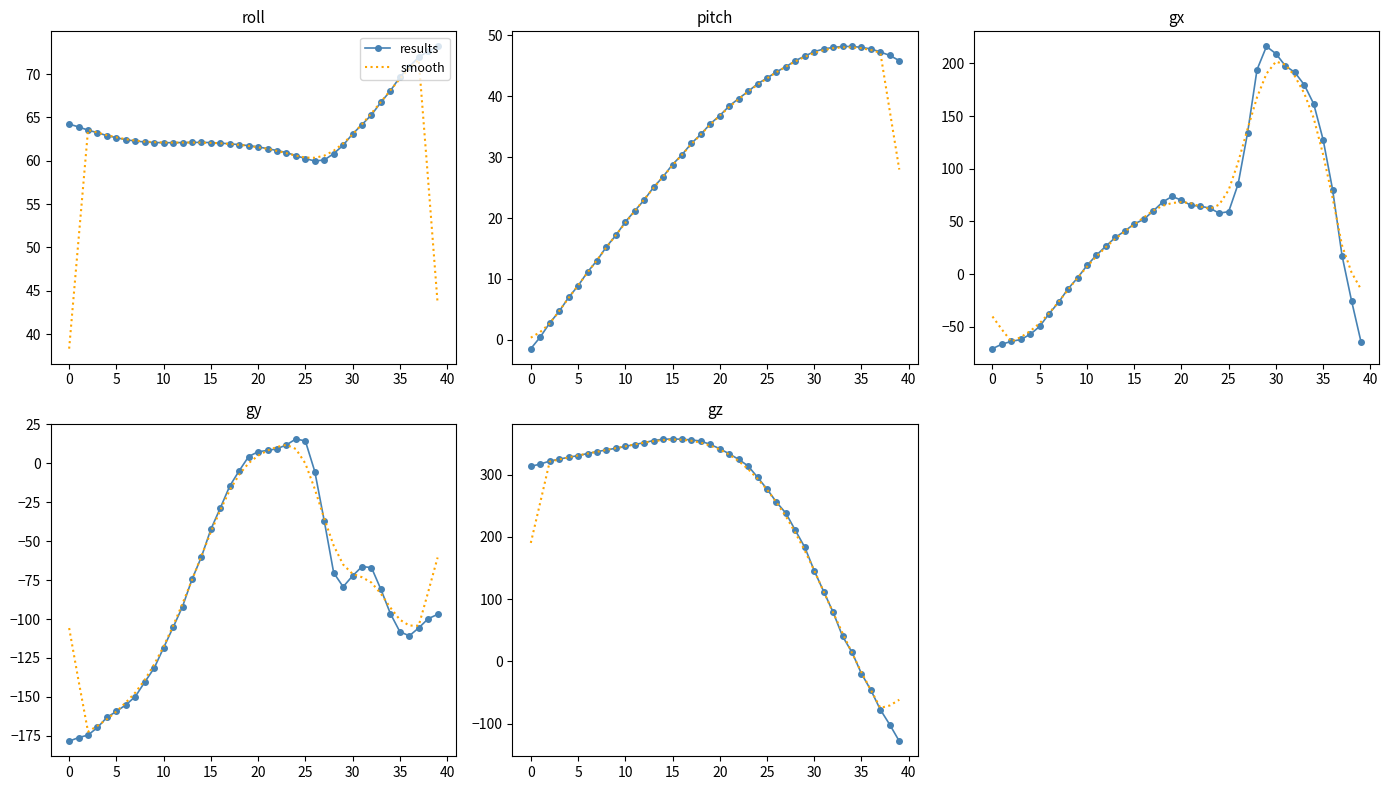

The value of smooth at 38 is -125.1. True or false?

False